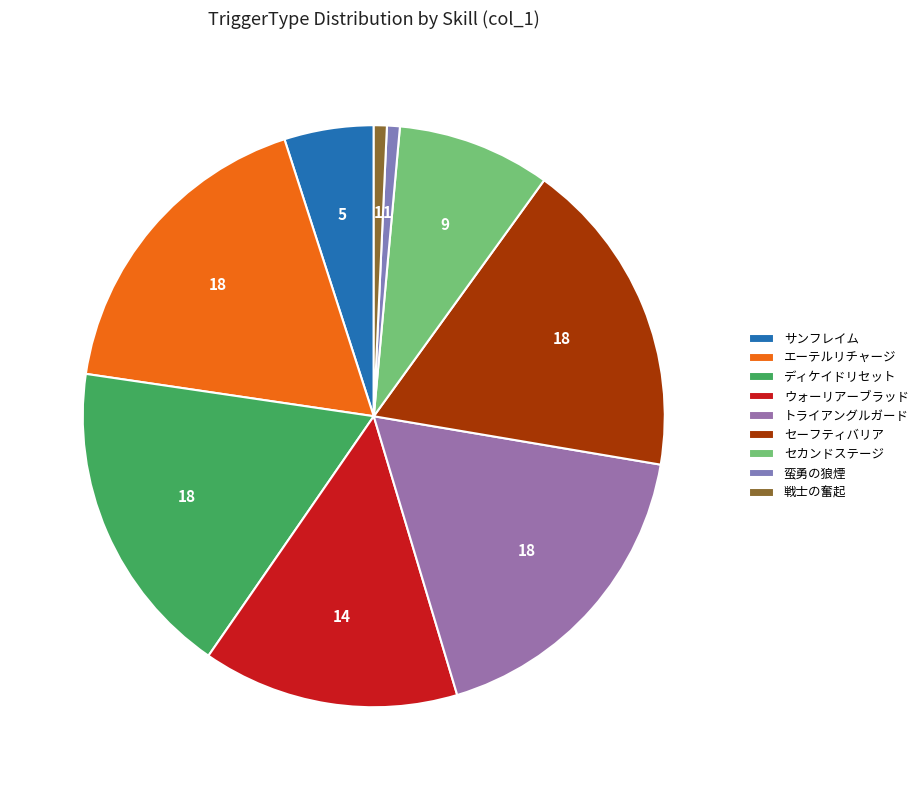

Which has a higher value, エーテルリチャージ or ディケイドリセット?

エーテルリチャージ